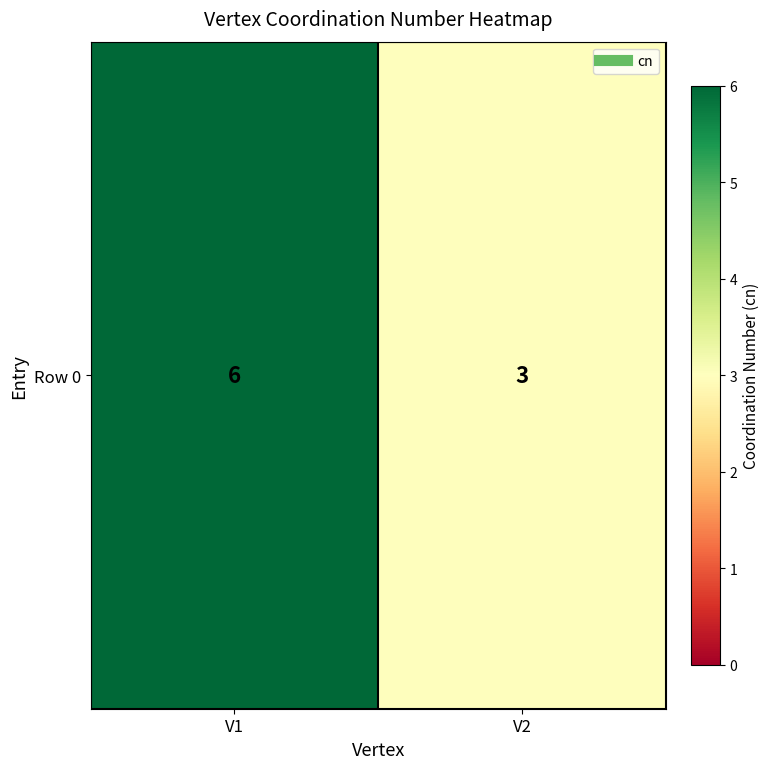

List the labels in order of value, largest first.

V1, V2